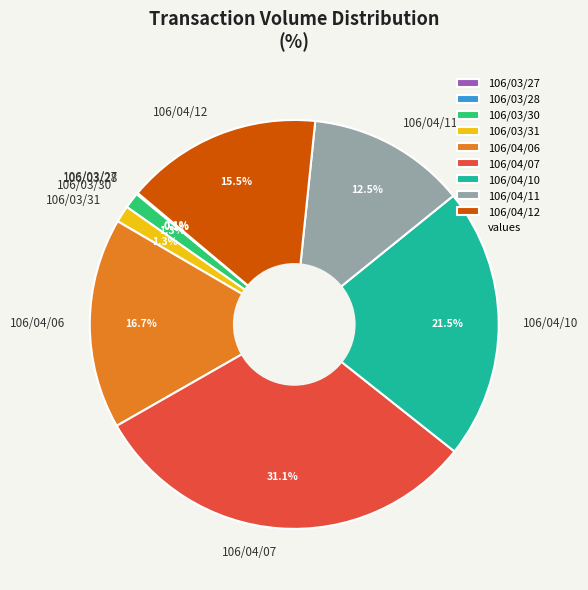

Between 106/03/30 and 106/04/11, which is larger?

106/04/11